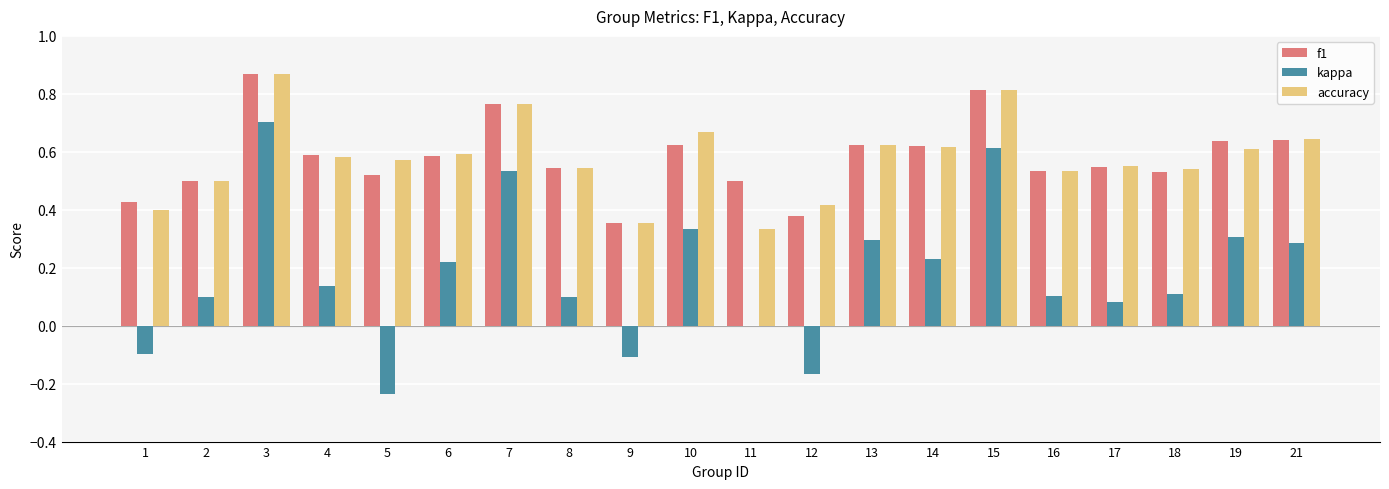

What is the total value across all series at 21?

1.6